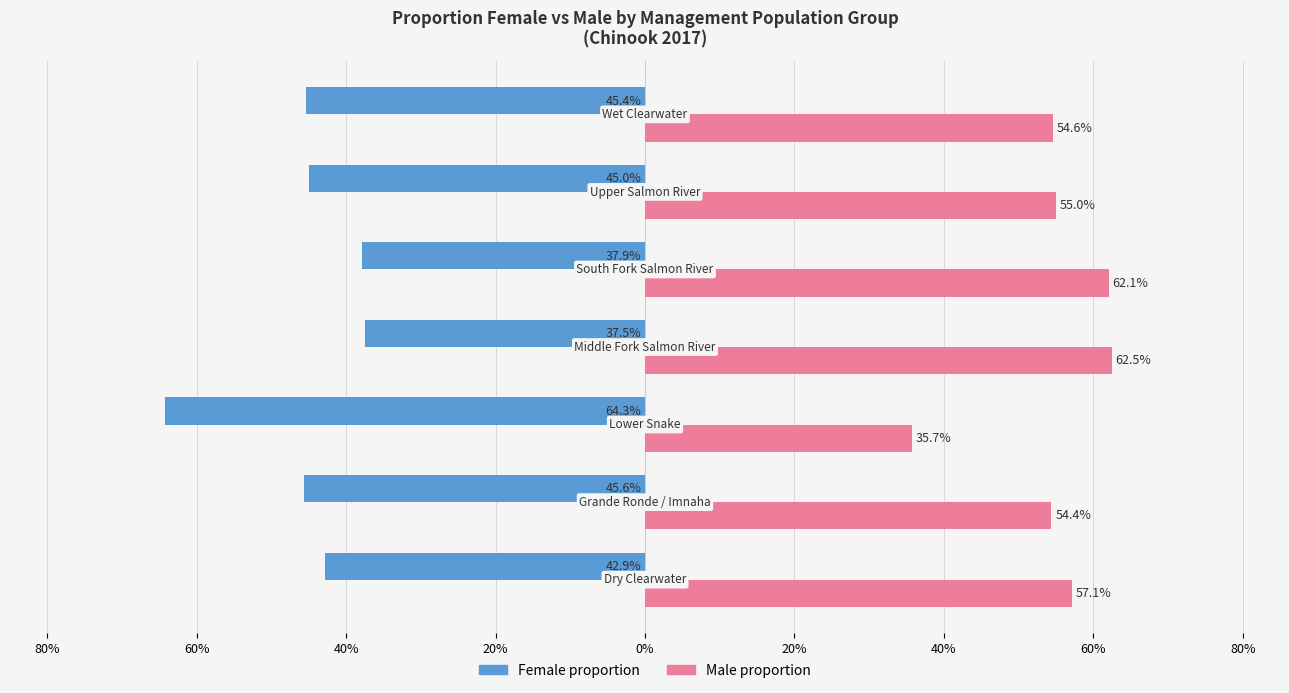

What are all the series names shown in the legend?

Female proportion, Male proportion